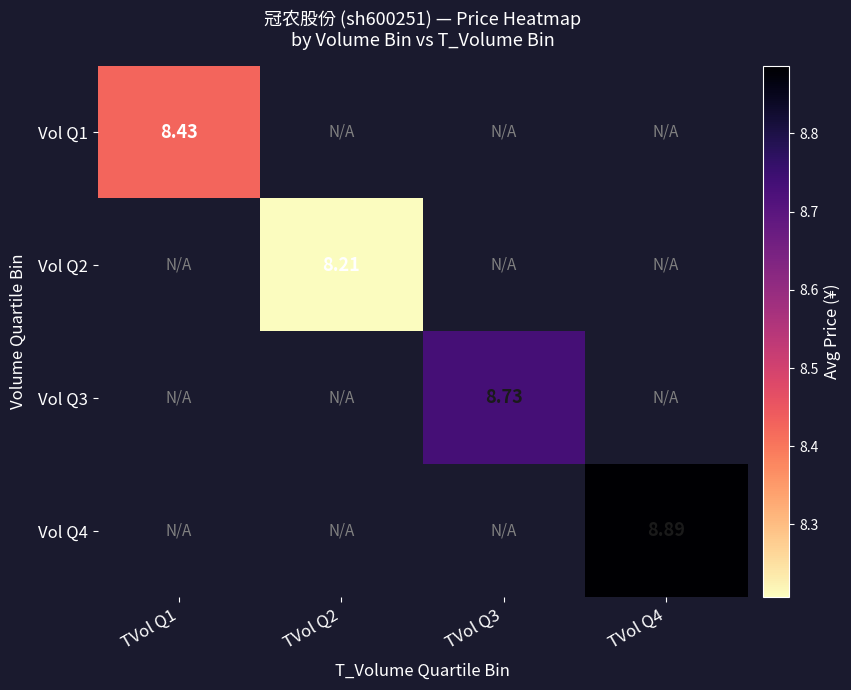

What is the greatest value displayed?

8.9